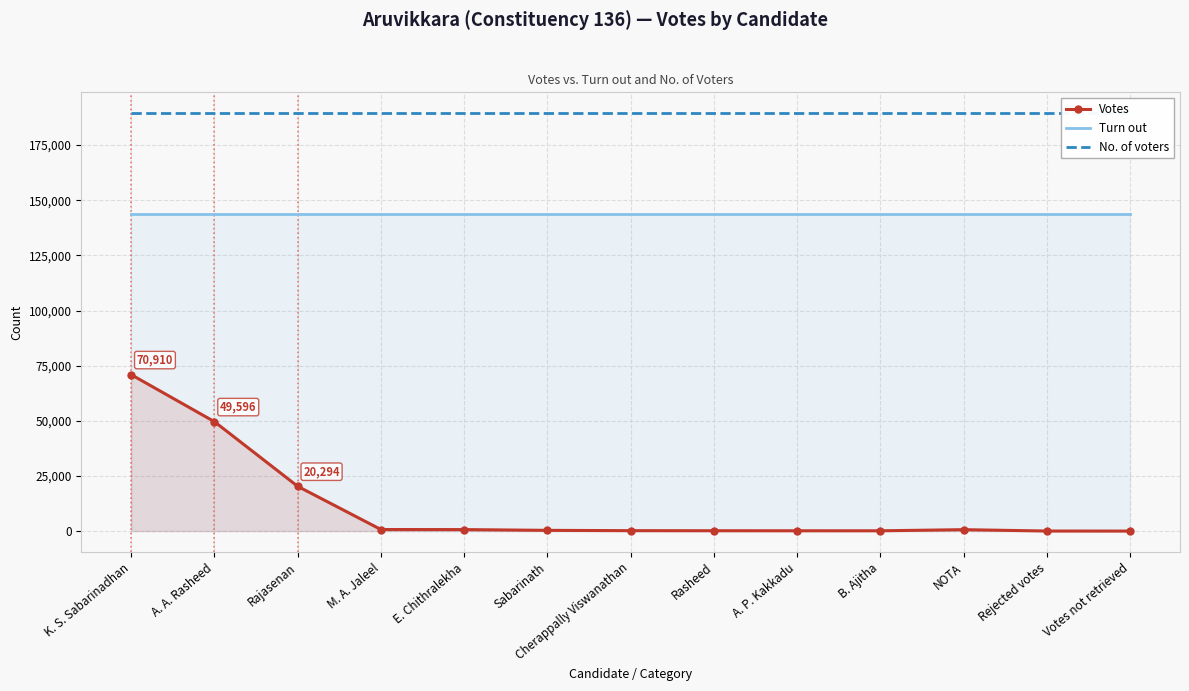

Is the value of Votes at Sabarinath greater than the value of No. of voters at E. Chithralekha?

No